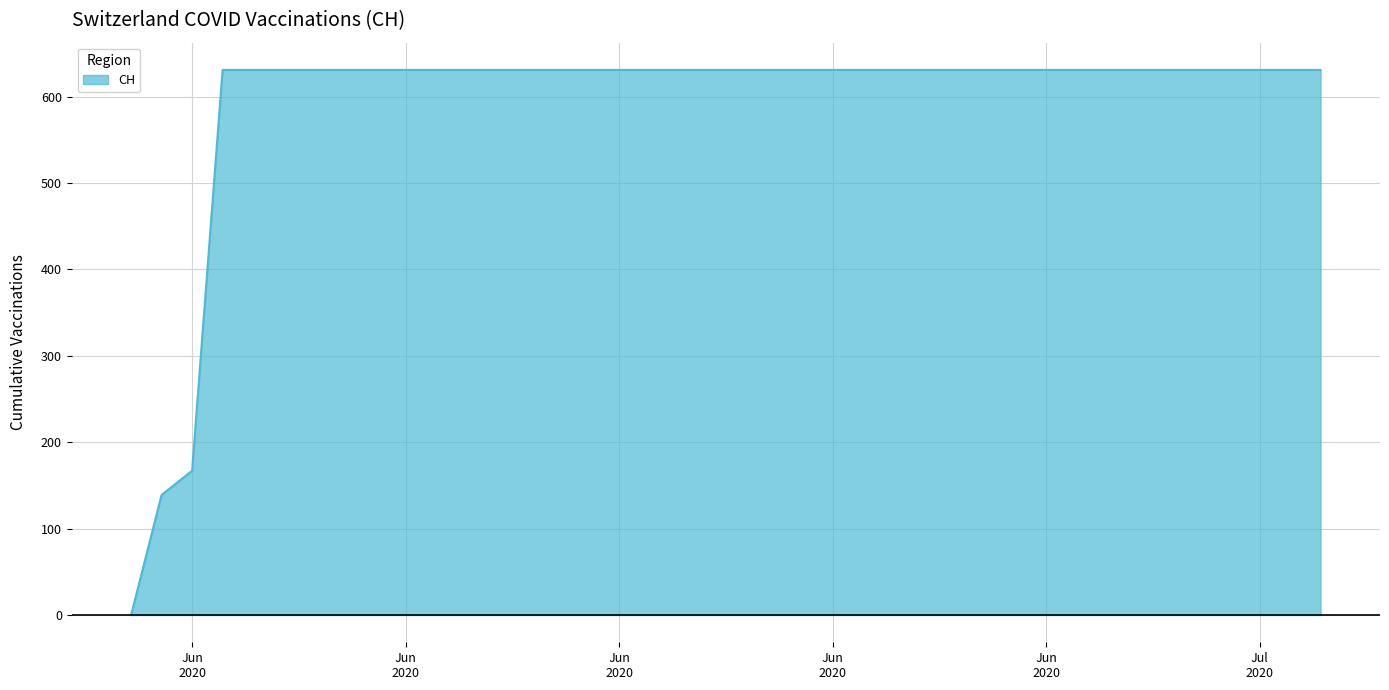

What is the difference between the maximum and minimum values?

631